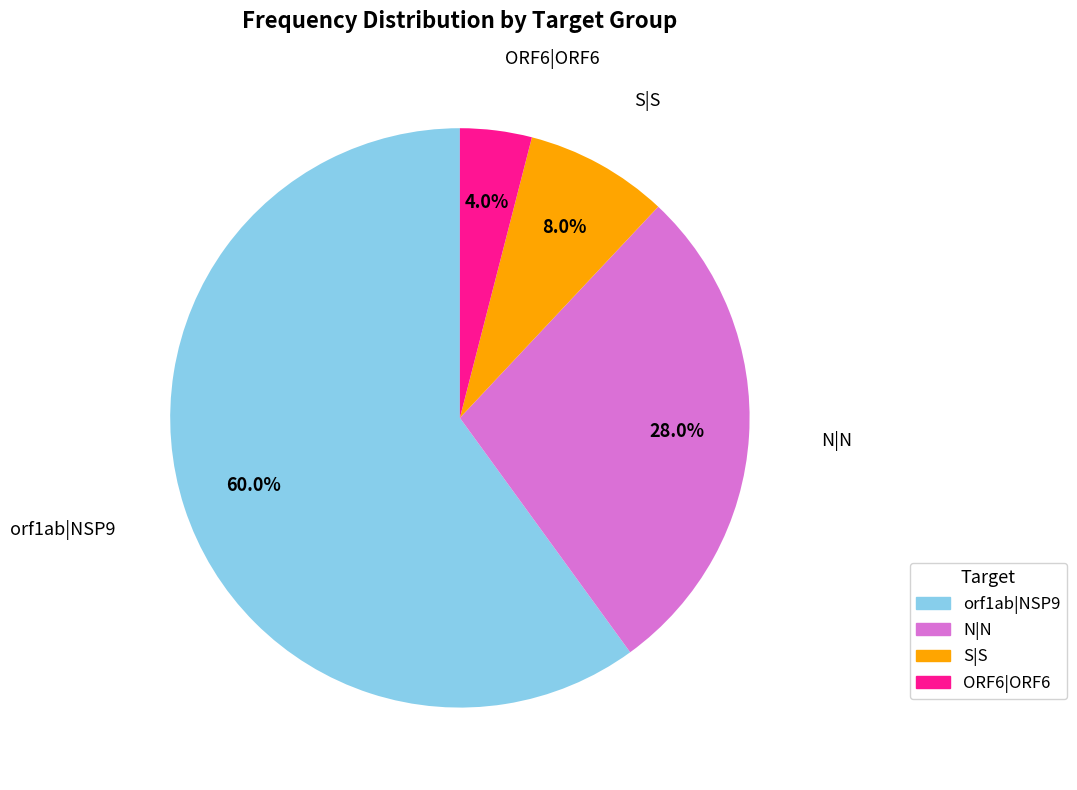

Is there a majority slice in this chart?

Yes